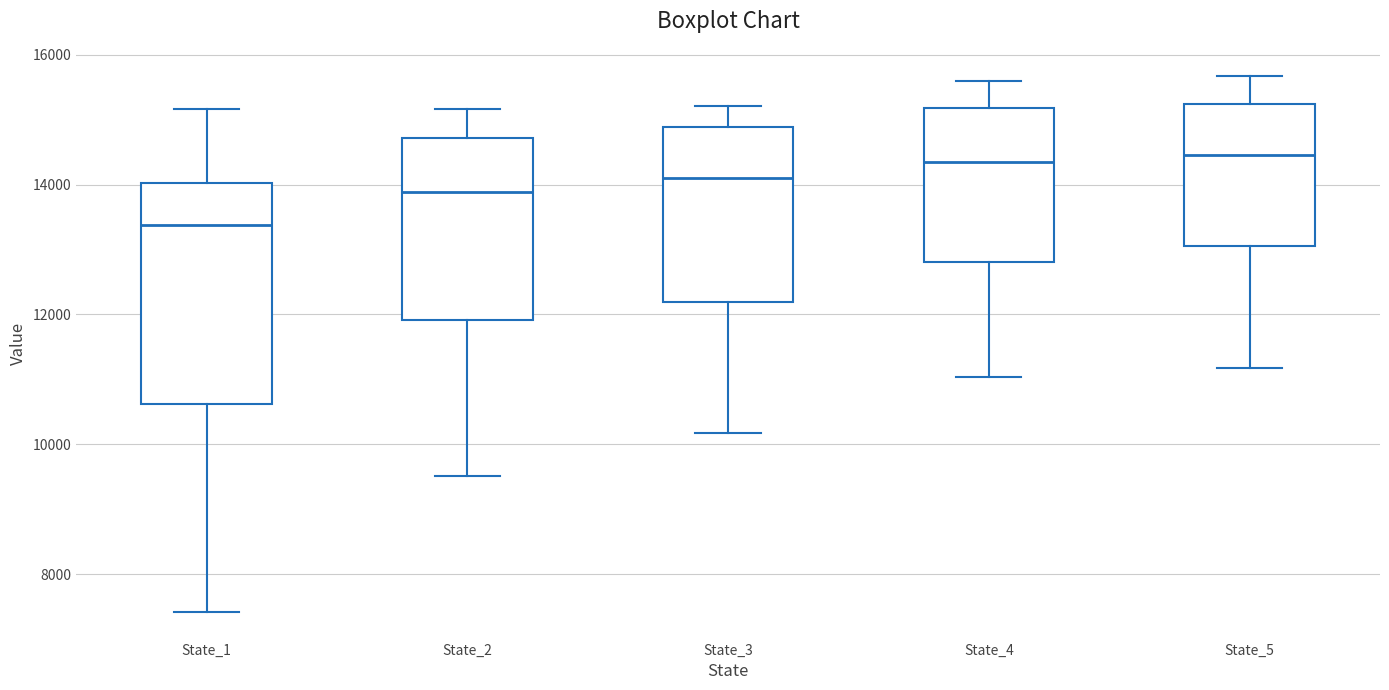

Where is the upper edge of the box for State_2 on the y-axis? The values are not printed on the chart, so give them approximately, as read against the axis.

14800